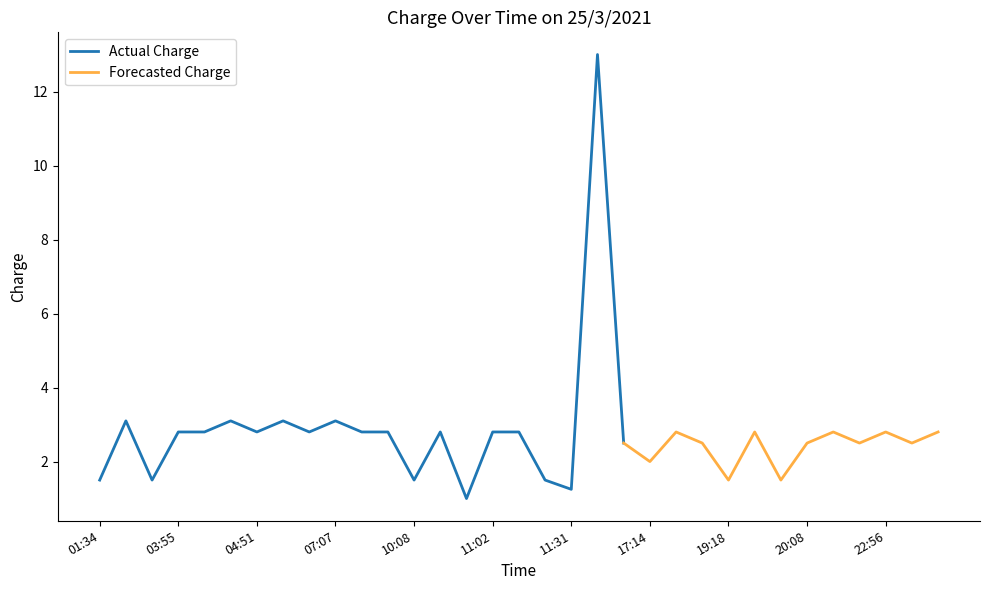

Reading left to right, extract all data points from this chart.

01:34=1.5	03:13=3.1	03:20=1.5	03:55=2.8	04:27=2.8	04:40=3.1	04:51=2.8	05:04=3.1	05:06=2.8	07:07=3.1	08:13=2.8	08:49=2.8	10:08=1.5	10:19=2.8	10:22=1.0	11:02=2.8	11:03=2.8	11:04=1.5	11:31=1.2	12:49=13.0	16:12=2.5	17:14=2.0	18:12=2.8	19:18=2.5	19:18=1.5	19:37=2.8	20:06=1.5	20:08=2.5	20:41=2.8	21:50=2.5	22:56=2.8	23:07=2.5	23:58=2.8